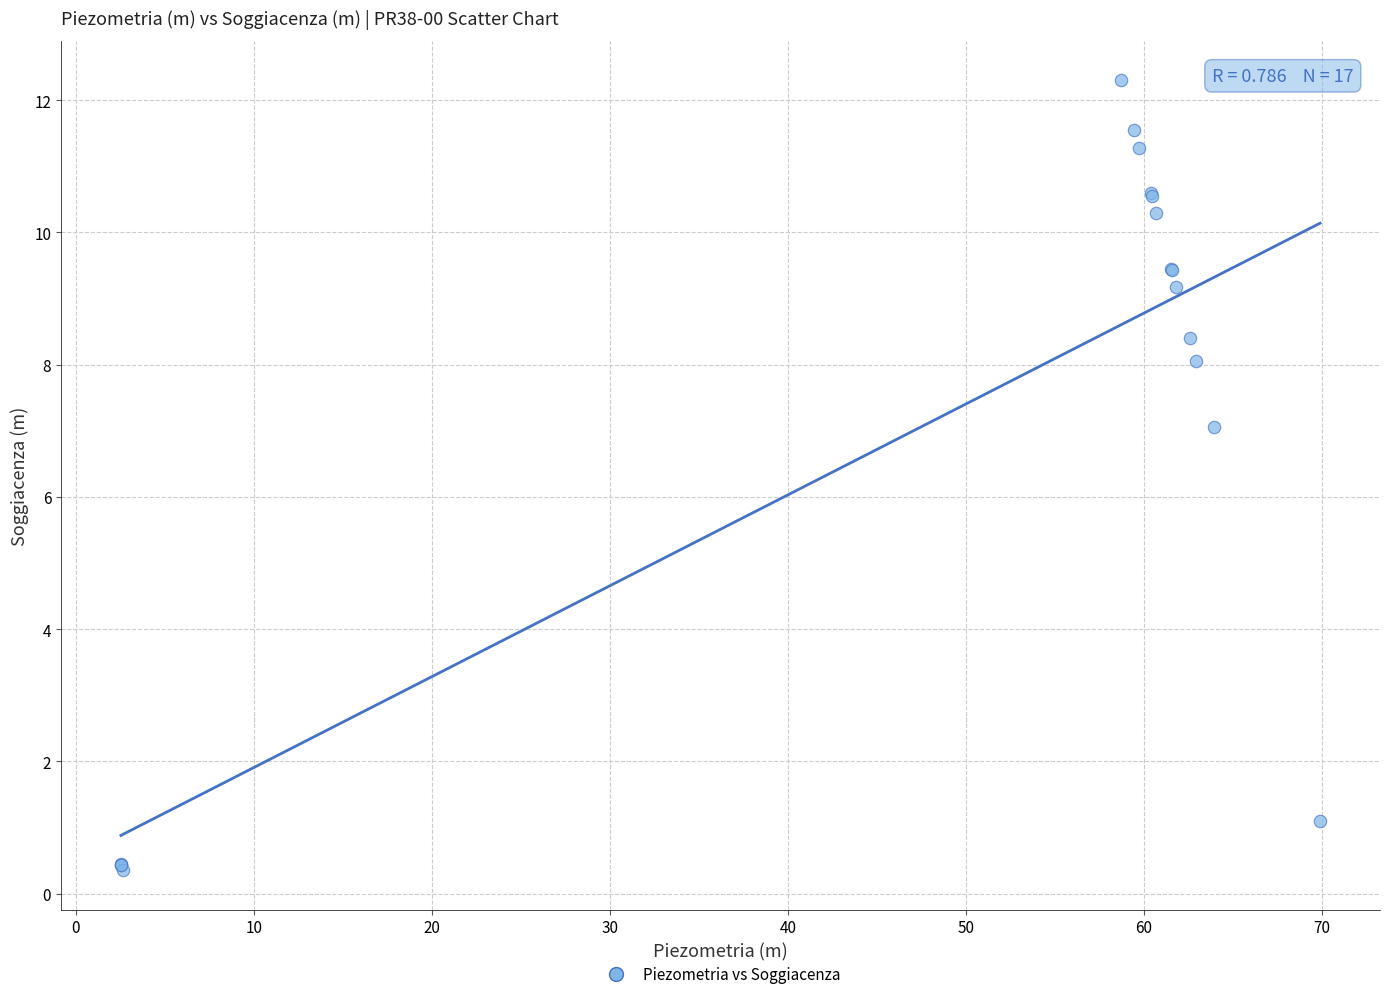

What Y value in the scatter plot is closest to 6?

7.1